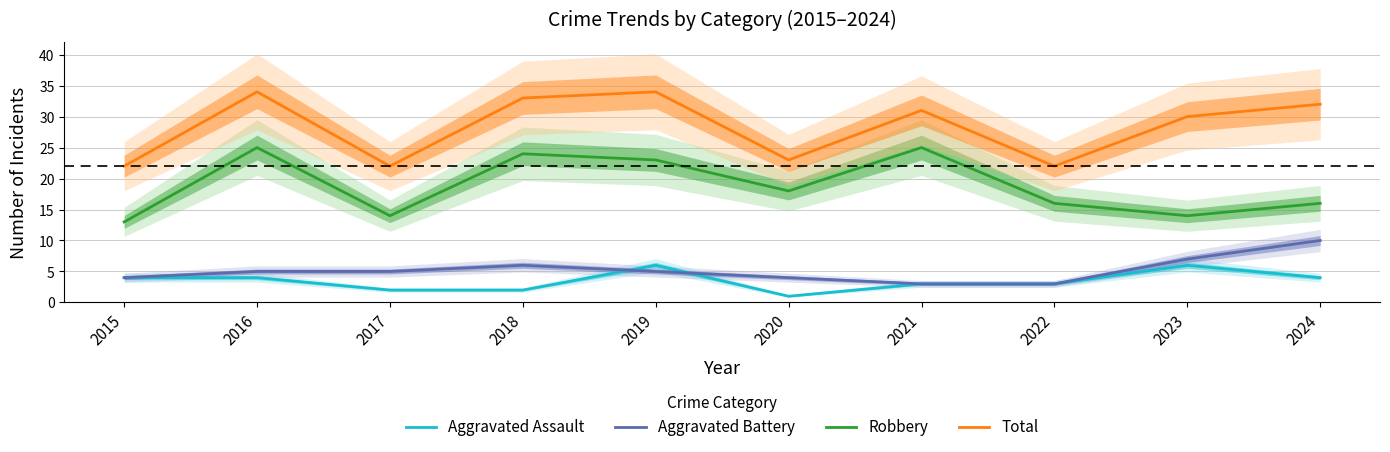

What is the approximate value of Robbery at 2020, to the nearest 5?

20